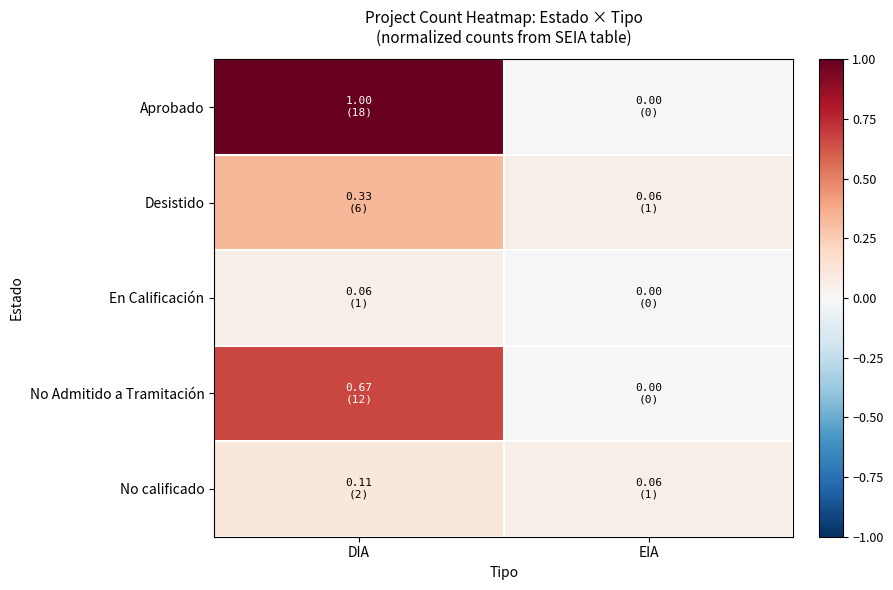

What is the difference between the highest and lowest values at DIA?

0.9